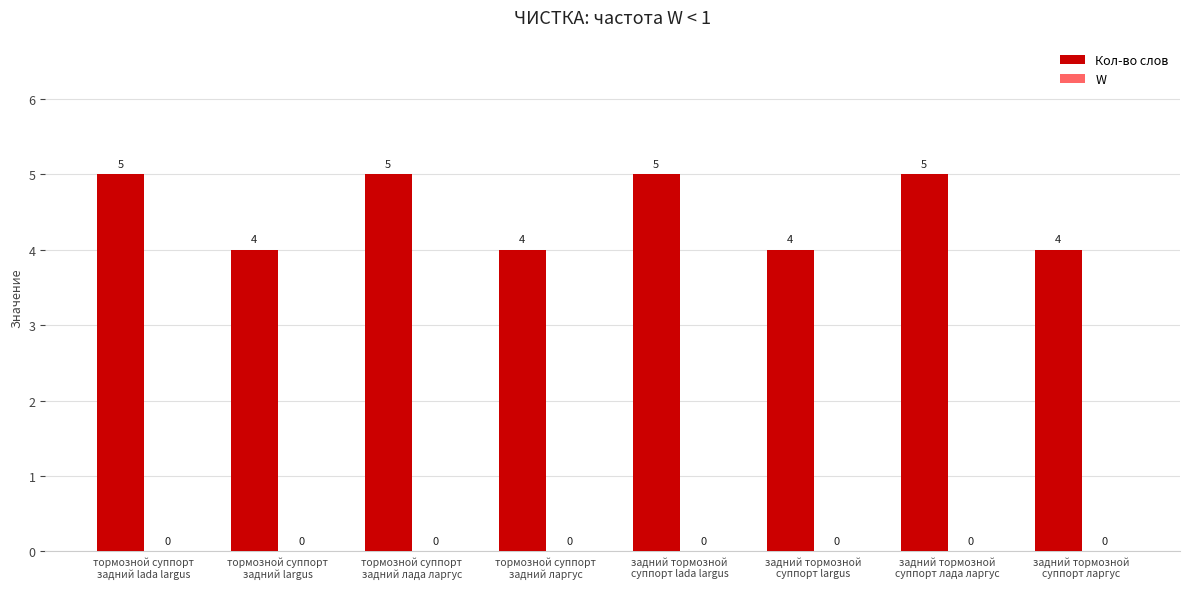

How many values are between 4 and 5?

8